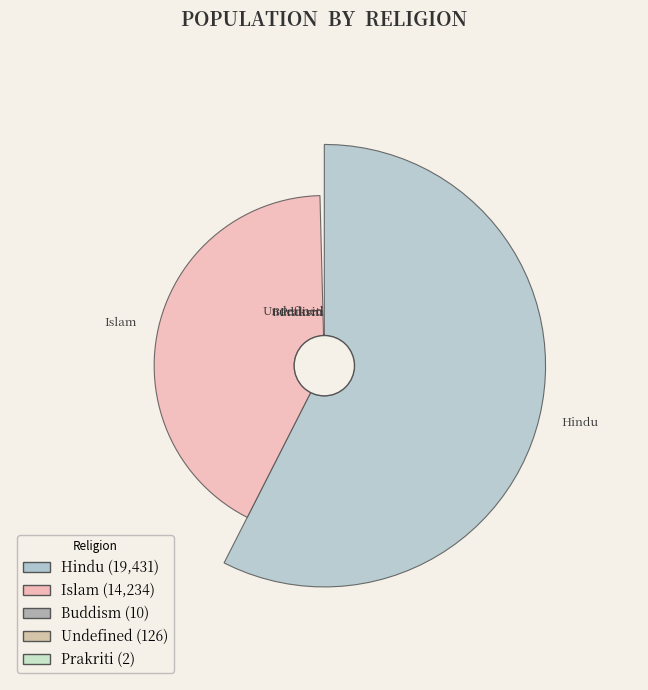

What is the total percentage of Islam and Buddism?

42.1%